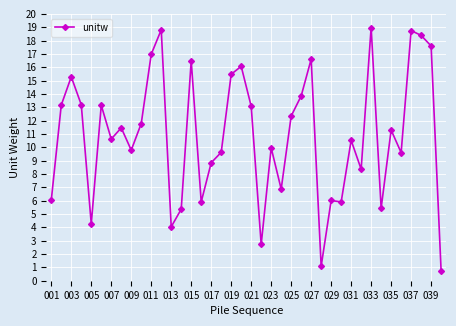

What is the greatest value displayed?

19.0